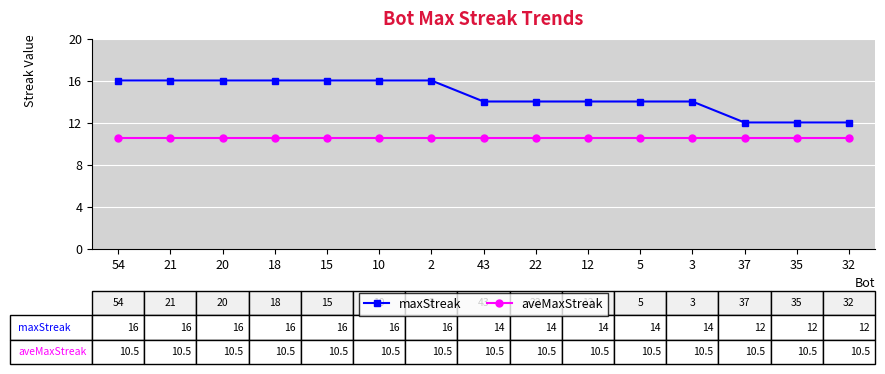

Rank the series at 37 from lowest to highest value.

aveMaxStreak, maxStreak